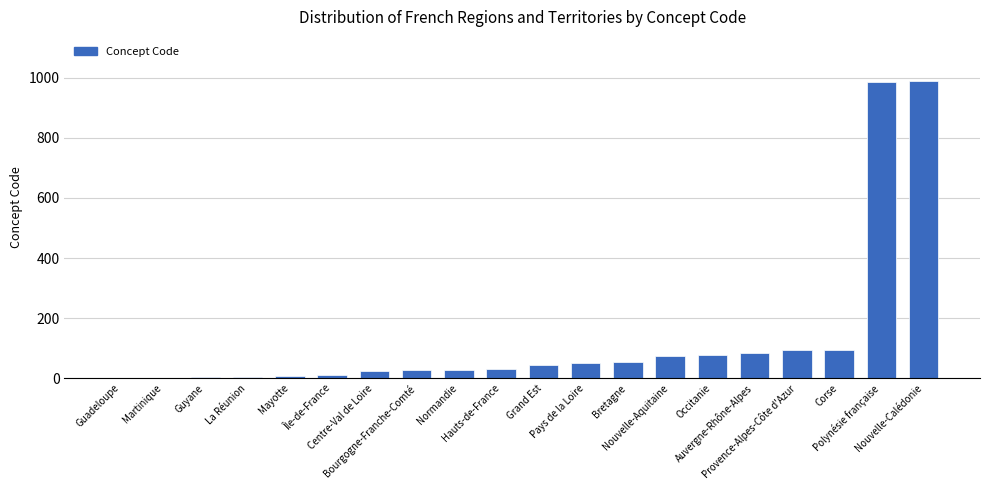

What is the maximum value shown in the chart?

988